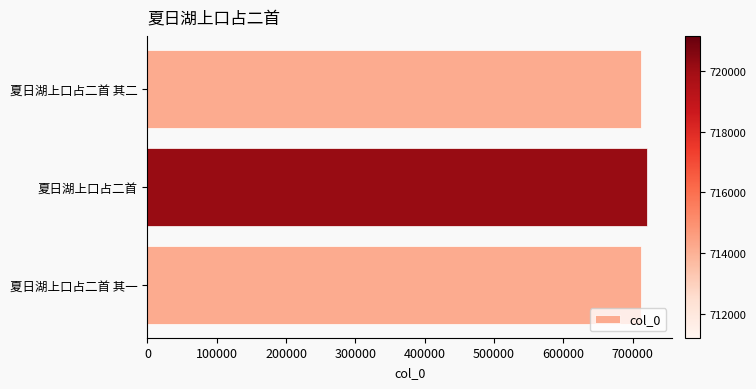

What is the label of the 1st bar from the bottom?

夏日湖上口占二首 其一